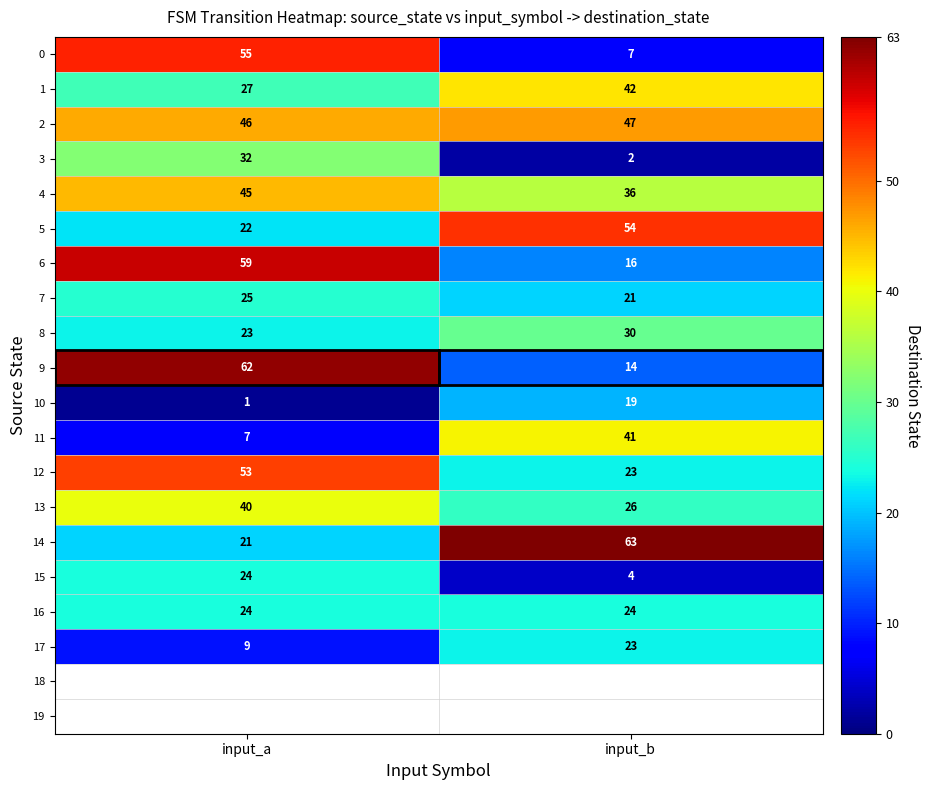

Is it true that 2 equals 22.3 at input_b?

False